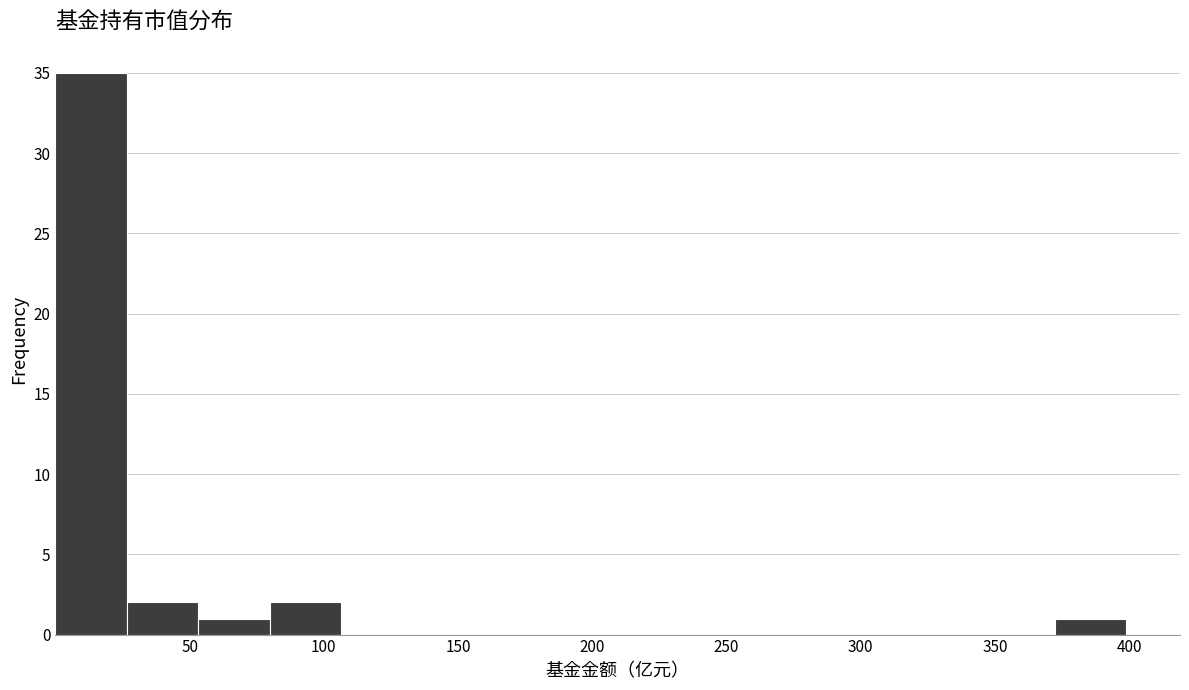

Reading left to right, transcribe this chart: for each bar, give the range it covers on the x-axis and its height. Neither the bar edges nor the heights are printed on the chart, so give them approximately, as read against the axes.

0 to 25: 35
25 to 55: 2
55 to 80: 1
80 to 105: 2
105 to 135: 0
135 to 160: 0
160 to 185: 0
185 to 215: 0
215 to 240: 0
240 to 265: 0
265 to 295: 0
295 to 320: 0
320 to 345: 0
345 to 370: 0
370 to 400: 1